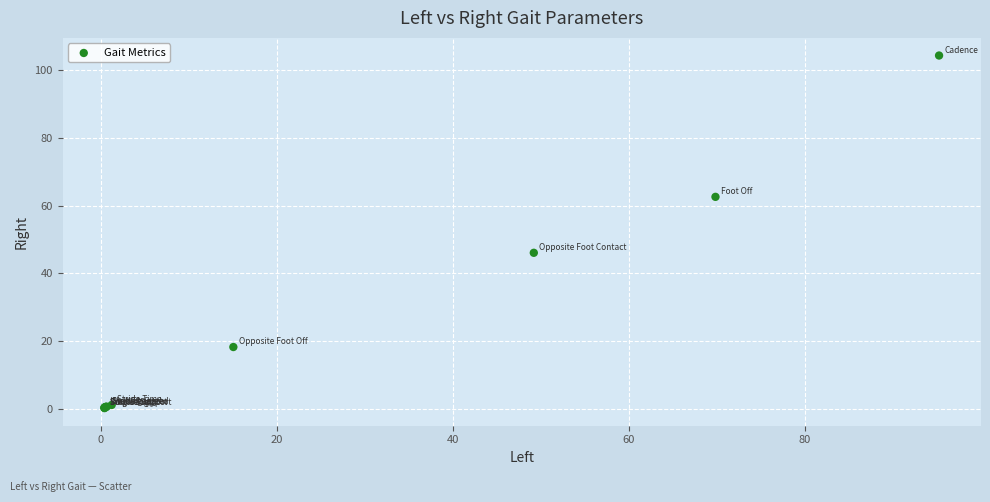

What Y value in the scatter plot is closest to 52?

46.1